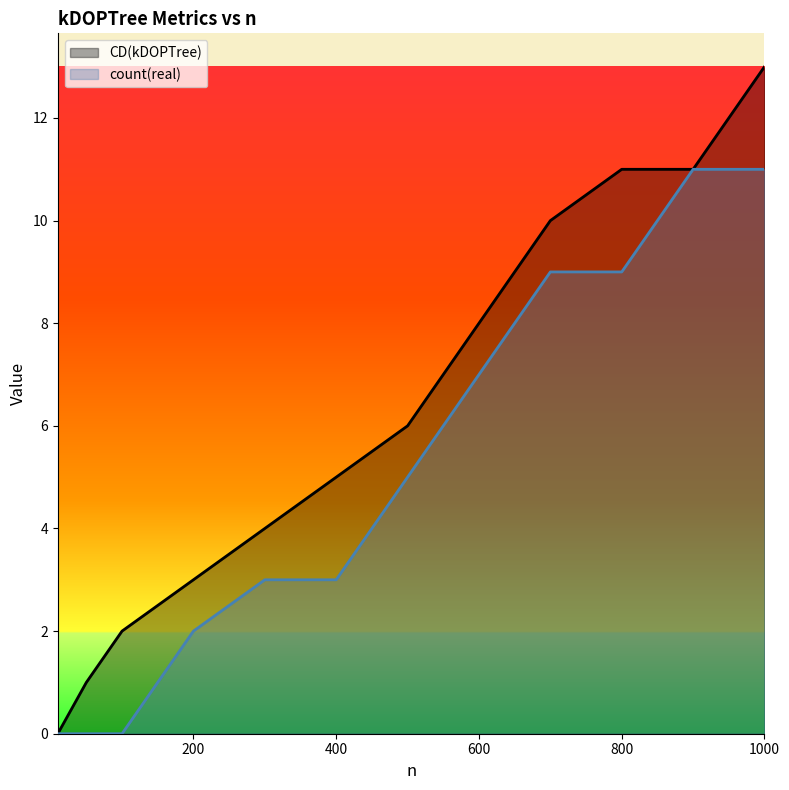

Which series has the largest total across all categories?

CD(kDOPTree)